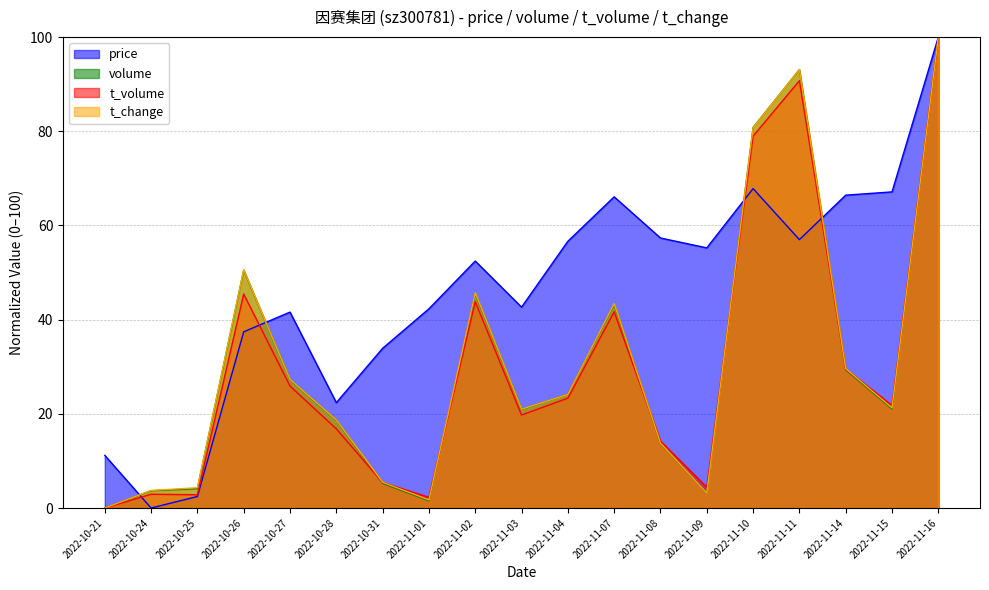

In price, how many points are lower than both neighbors (excluding endpoints)?

5